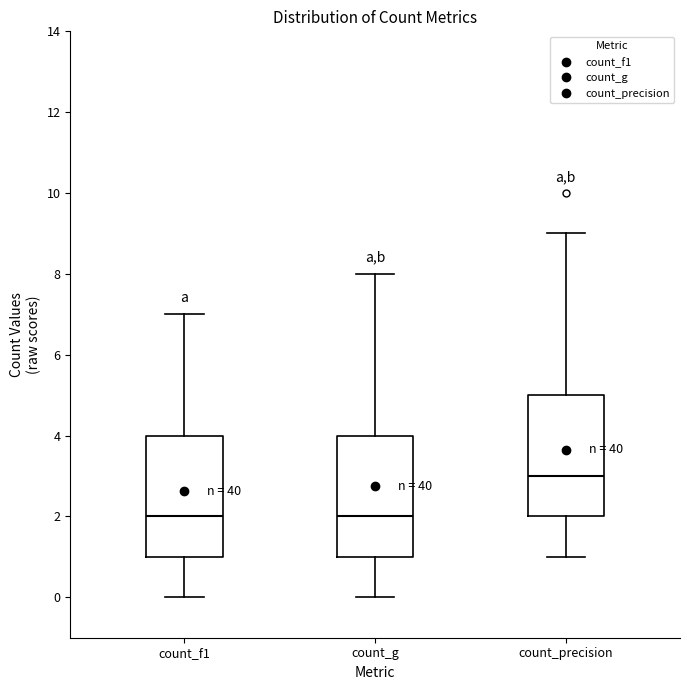

Which box's median line is the highest?

count_precision